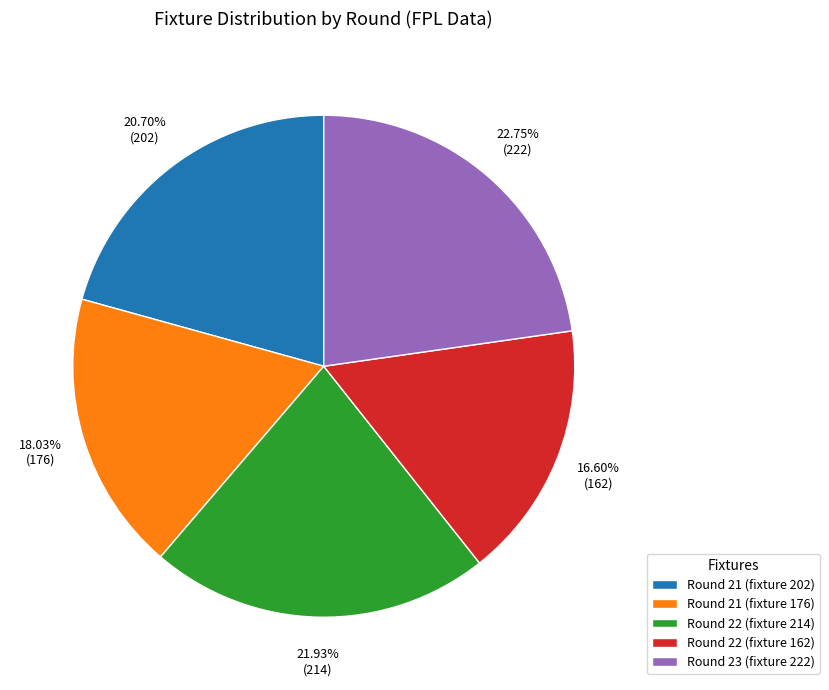

What is the ratio of the value at Round 23 (fixture 222) to the value at Round 21 (fixture 202)?

1.1